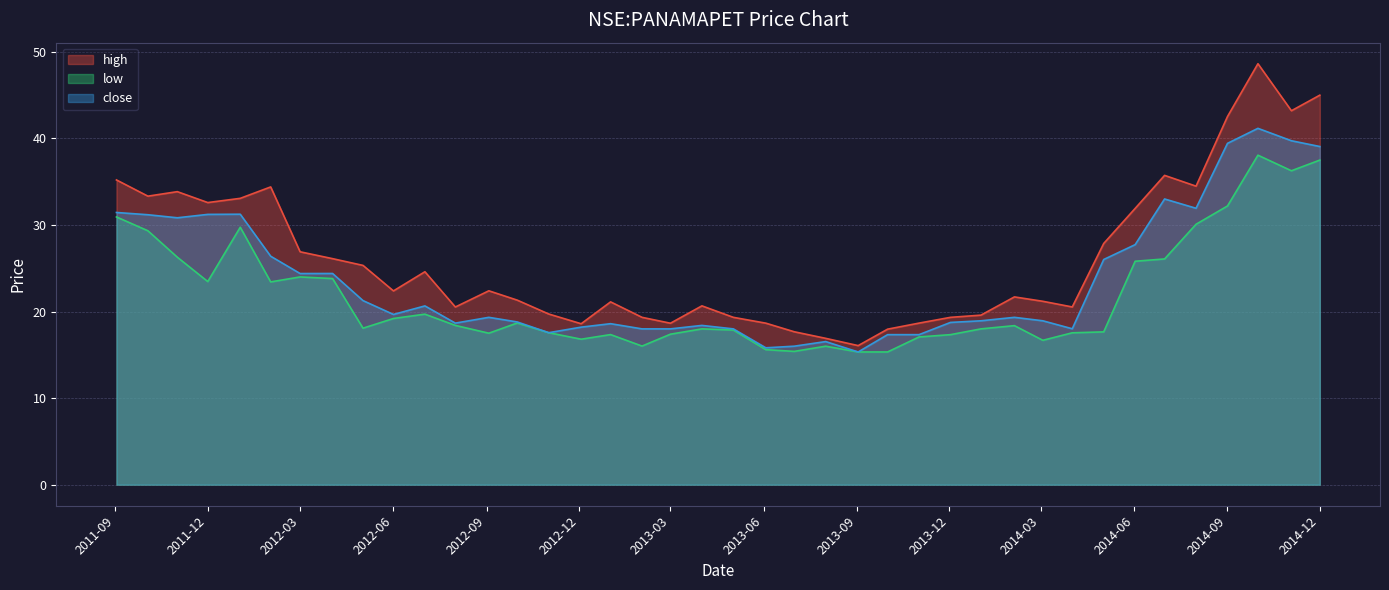

Is the value of low at 2014-11-03 greater than the value of high at 2013-01-01?

Yes